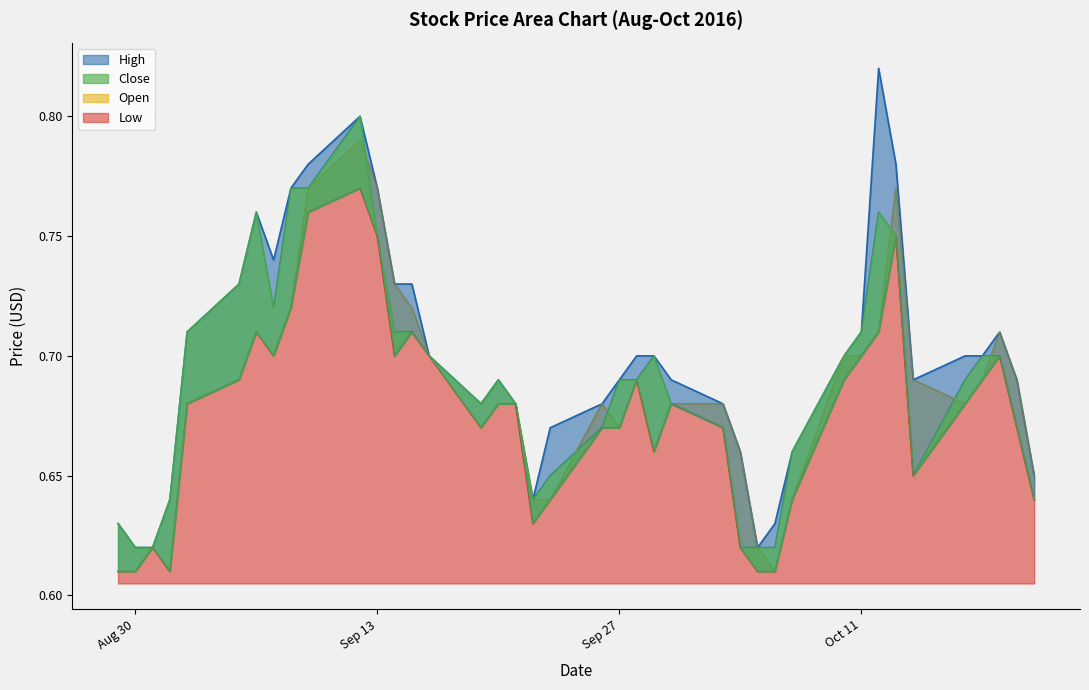

What is the label of the 19th point from the left?

2016-09-22